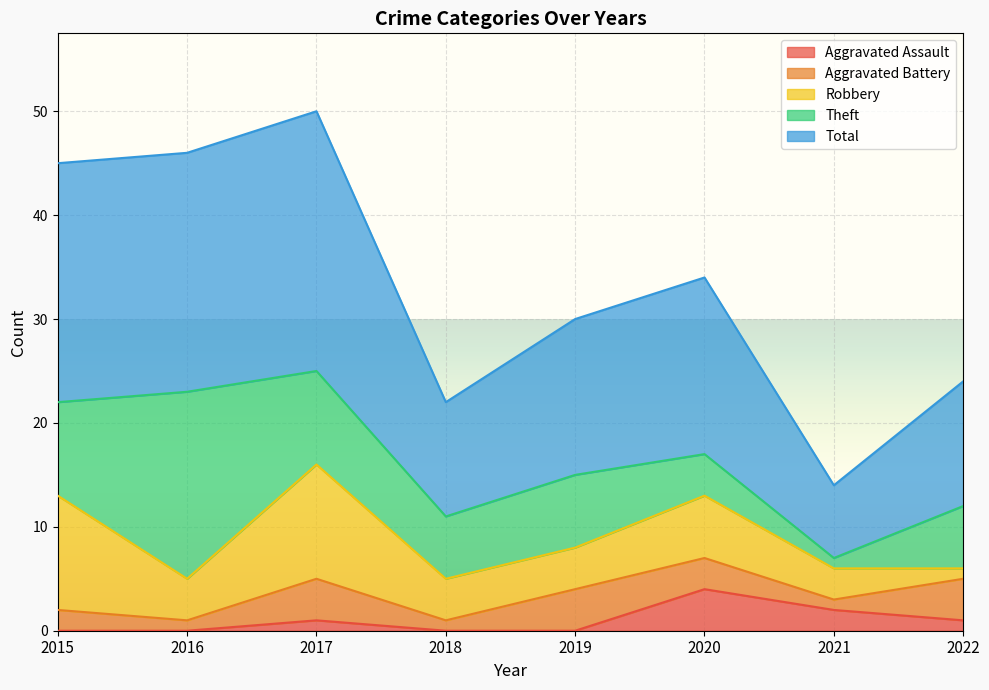

Where is Robbery nearest to the value 6?

2020